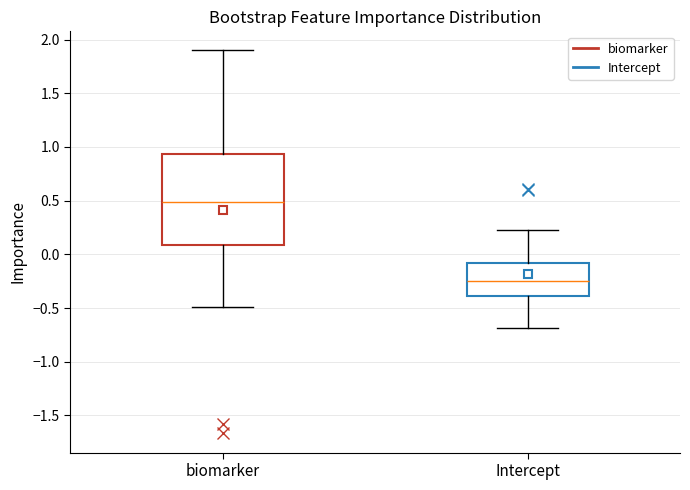

Reading left to right, read every box against the y-axis: the position of its median line, the range the box covers, and the ends of its whiskers. The values are not printed on the chart, so give them approximately, as read against the axis.

biomarker: median 0.50, box 0.10 to 0.95, whiskers -0.50 to 1.90
Intercept: median -0.25, box -0.40 to -0.10, whiskers -0.70 to 0.20